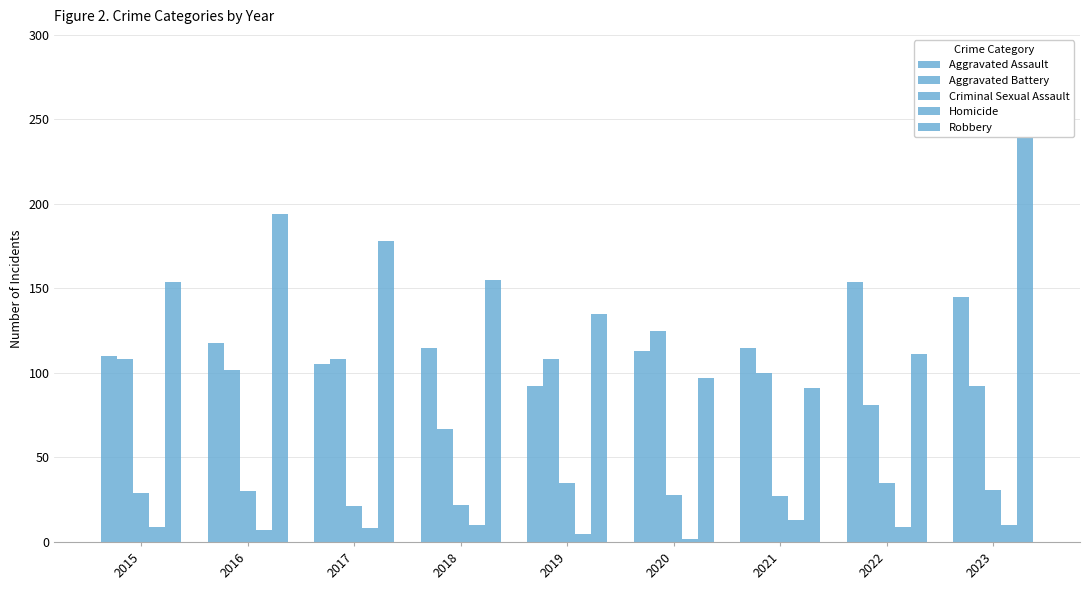

Which series has the widest spread of values?

Robbery